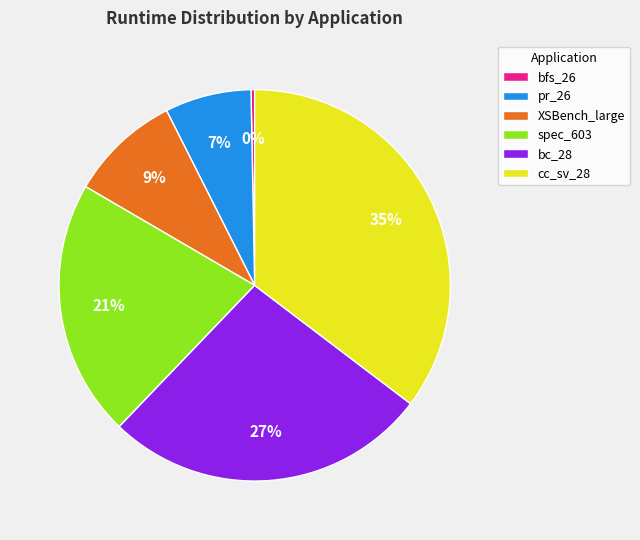

To the nearest percent, what is the average slice percentage?

17%